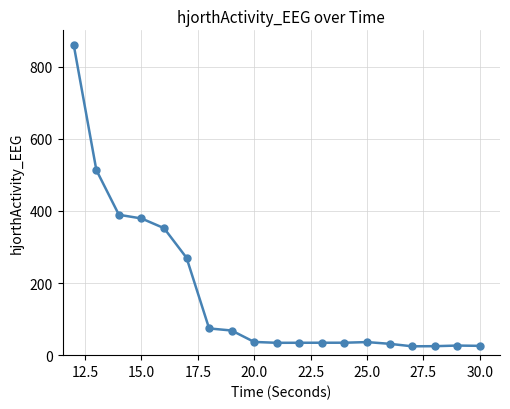

What is the value of the 2nd point from the left?

513.5